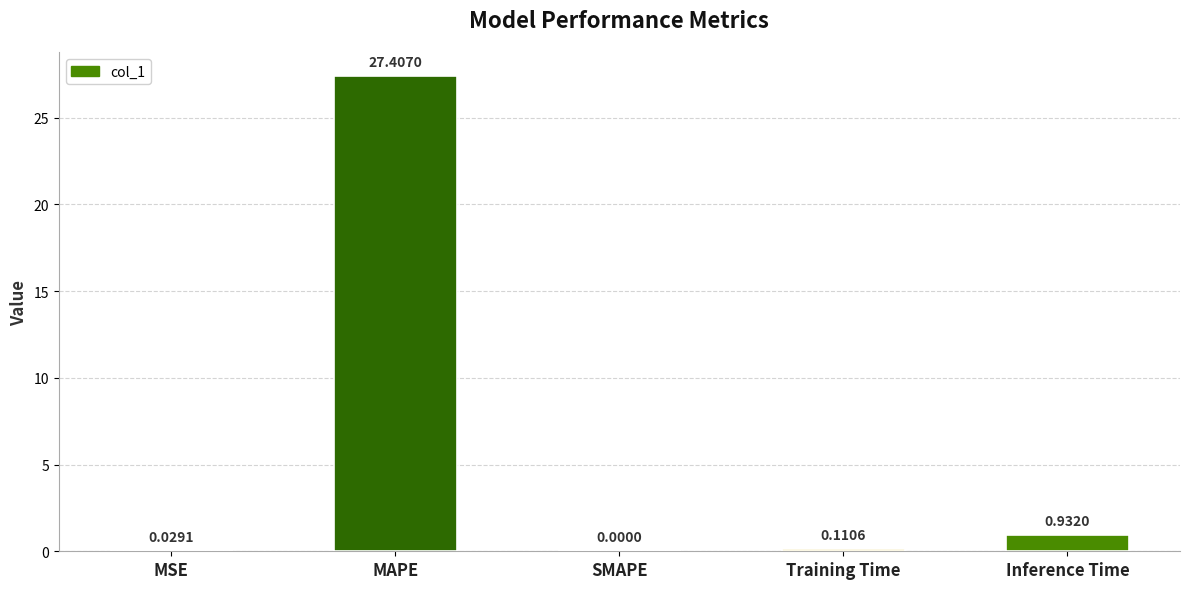

Between Training Time and Inference Time, which is larger?

Inference Time